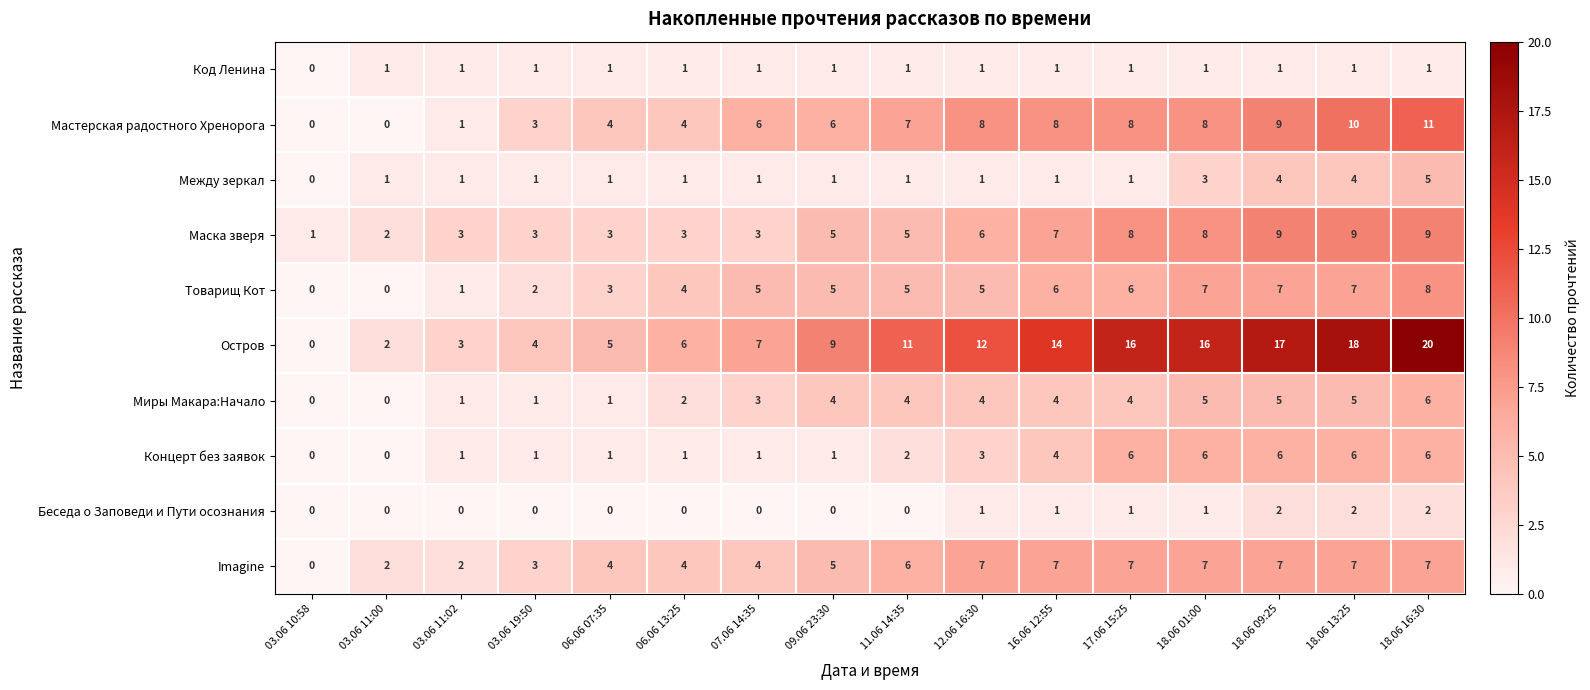

At how many categories does at least one series exceed 0?

16